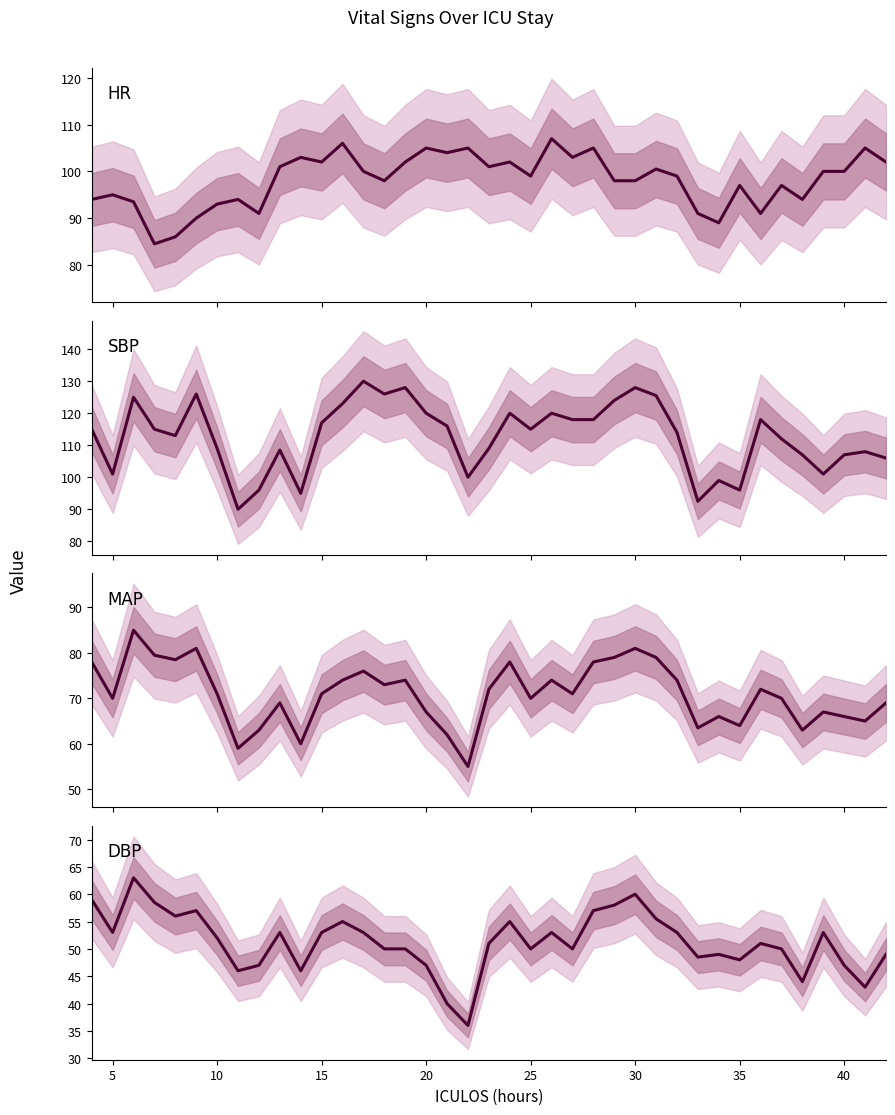

Reading left to right, list all the values displayed in this chart.

HR: 94.0	95.0	93.5	84.5	86.0	90.0	93.0	94.0	91.0	101.0	103.0	102.0	106.0	100.0	98.0	102.0	105.0	104.0	105.0	101.0	102.0	99.0	107.0	103.0	105.0	98.0	98.0	100.5	99.0	91.0	89.0	97.0	91.0	97.0	94.0	100.0	100.0	105.0	102.0
SBP: 115.0	101.0	125.0	115.0	113.0	126.0	109.0	90.0	96.0	108.5	95.0	117.0	123.0	130.0	126.0	128.0	120.0	116.0	100.0	109.0	120.0	115.0	120.0	118.0	118.0	124.0	128.0	125.5	114.0	92.5	99.0	96.0	118.0	112.0	107.0	101.0	107.0	108.0	106.0
MAP: 78.0	70.0	85.0	79.5	78.5	81.0	71.0	59.0	63.0	69.0	60.0	71.0	74.0	76.0	73.0	74.0	67.0	62.0	55.0	72.0	78.0	70.0	74.0	71.0	78.0	79.0	81.0	79.0	74.0	63.5	66.0	64.0	72.0	70.0	63.0	67.0	66.0	65.0	69.0
DBP: 59.0	53.0	63.0	58.5	56.0	57.0	52.0	46.0	47.0	53.0	46.0	53.0	55.0	53.0	50.0	50.0	47.0	40.0	36.0	51.0	55.0	50.0	53.0	50.0	57.0	58.0	60.0	55.5	53.0	48.5	49.0	48.0	51.0	50.0	44.0	53.0	47.0	43.0	49.0